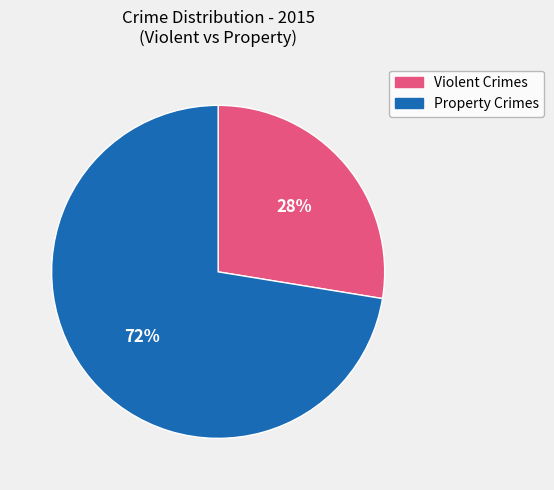

To the nearest percent, what is the average slice percentage?

50%